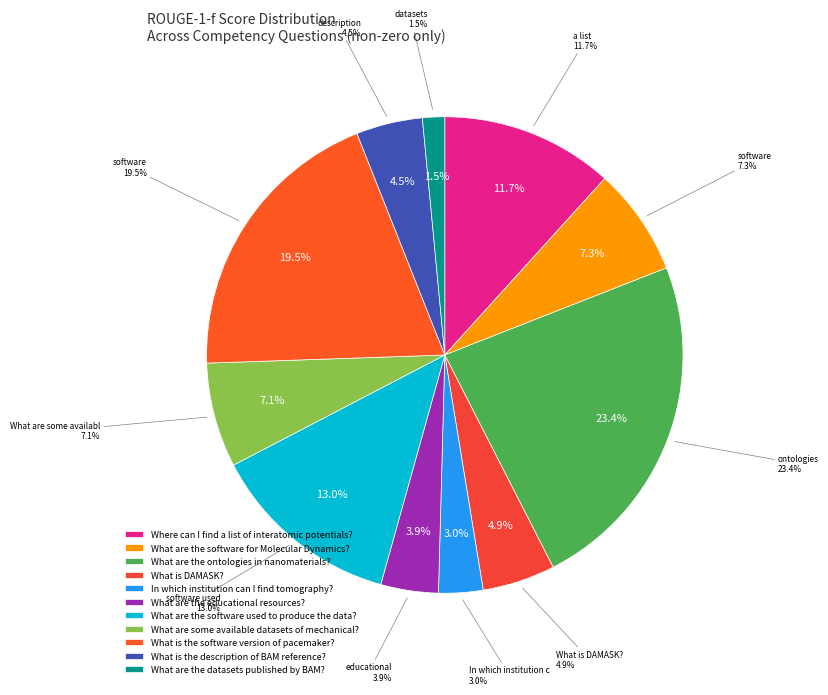

How many segments does this pie chart have?

11